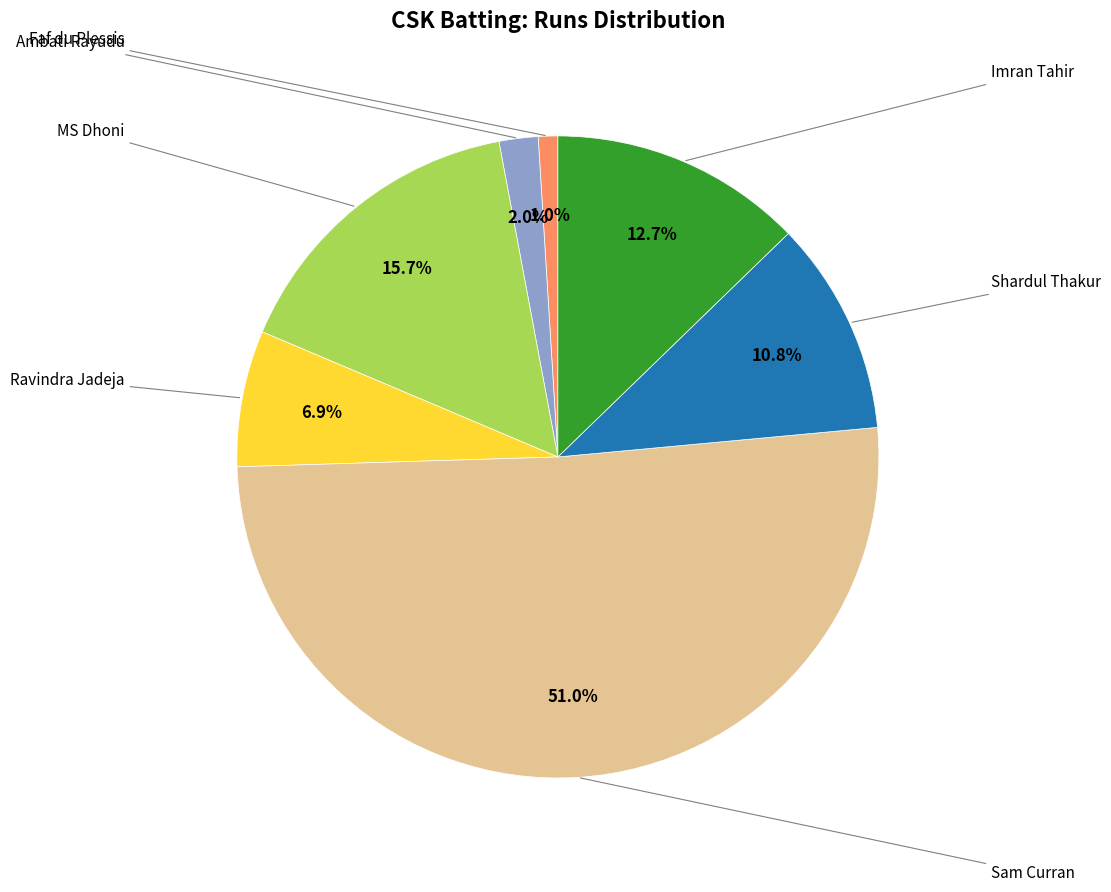

Is there a majority slice in this chart?

Yes